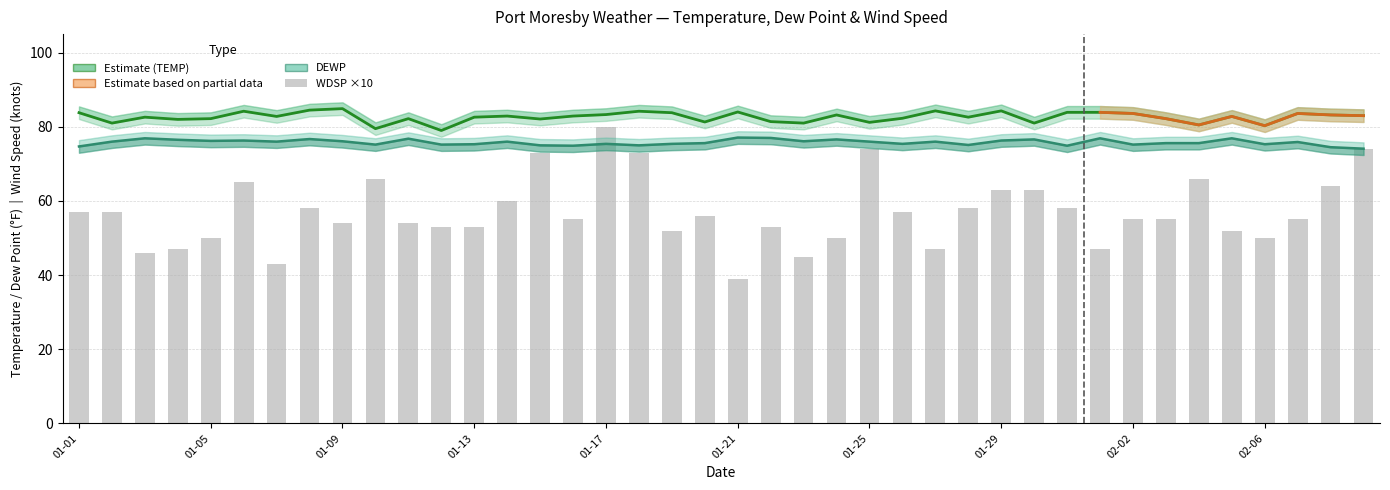

Between 2025-02-01 and 2025-01-29, which is larger?

2025-01-29